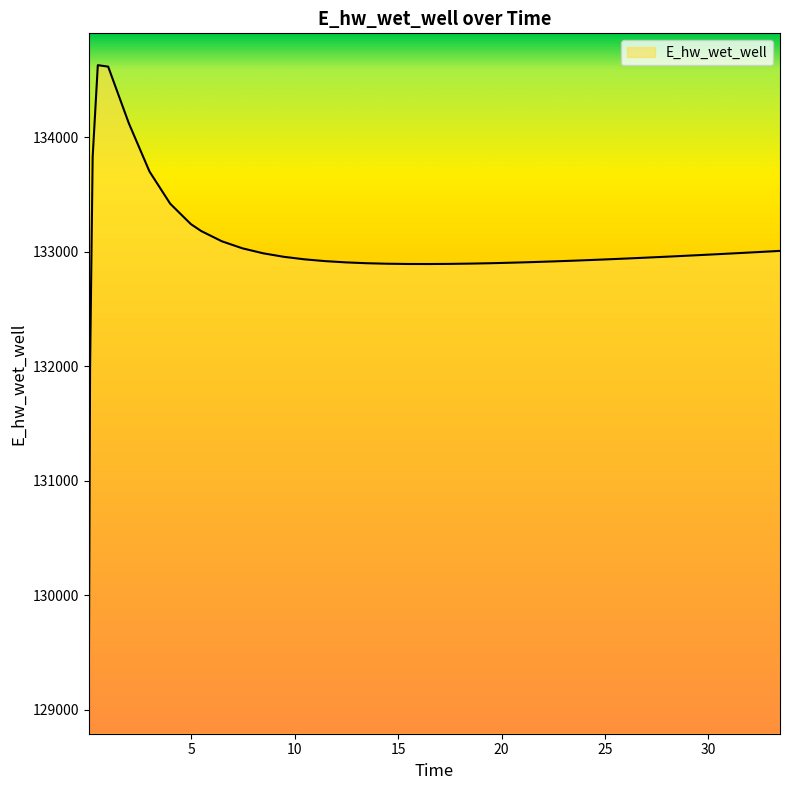

What is the minimum value shown in the chart?

129070.3